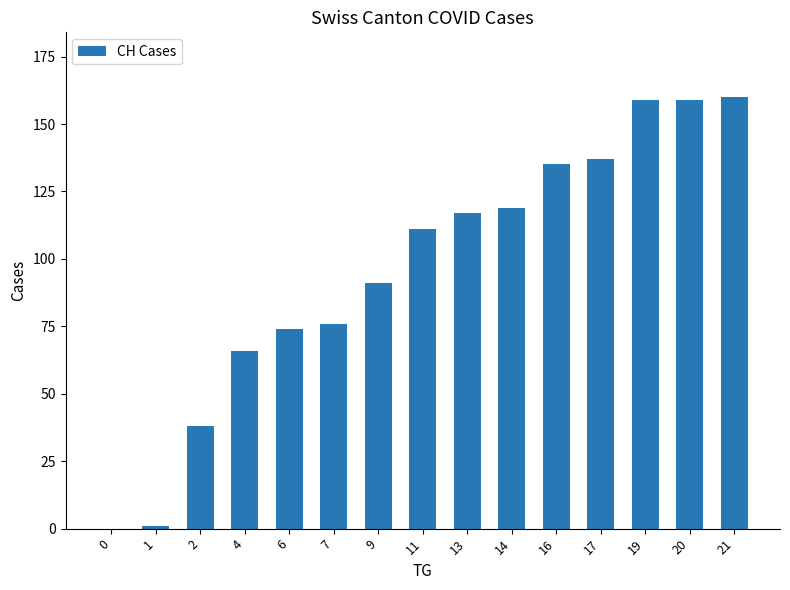

The value at 13 is 117. True or false?

True